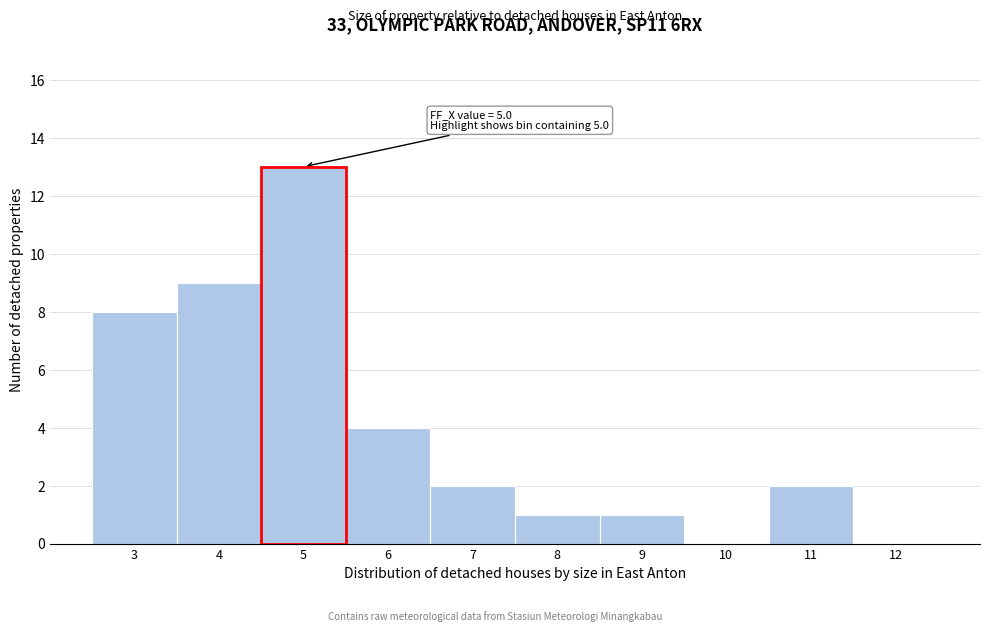

Over which range of the x-axis is the bar tallest?

4.5 to 5.5